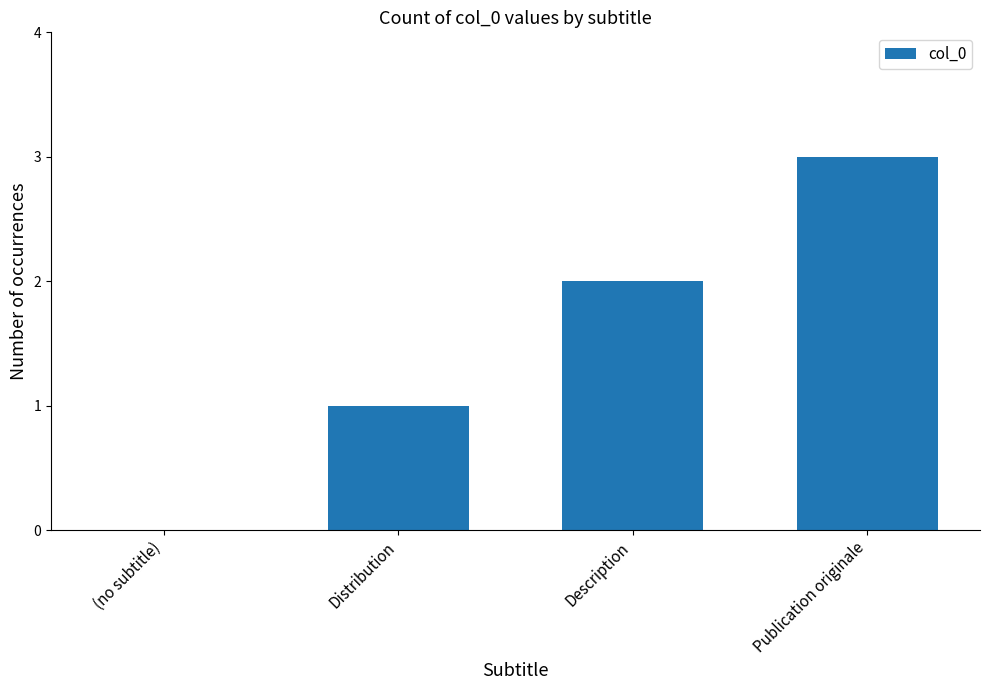

Which has a higher value, Distribution or (no subtitle)?

Distribution